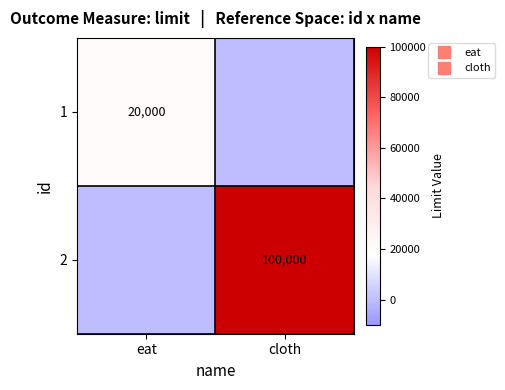

What is the difference between the maximum and minimum values in the 1 series?

20000